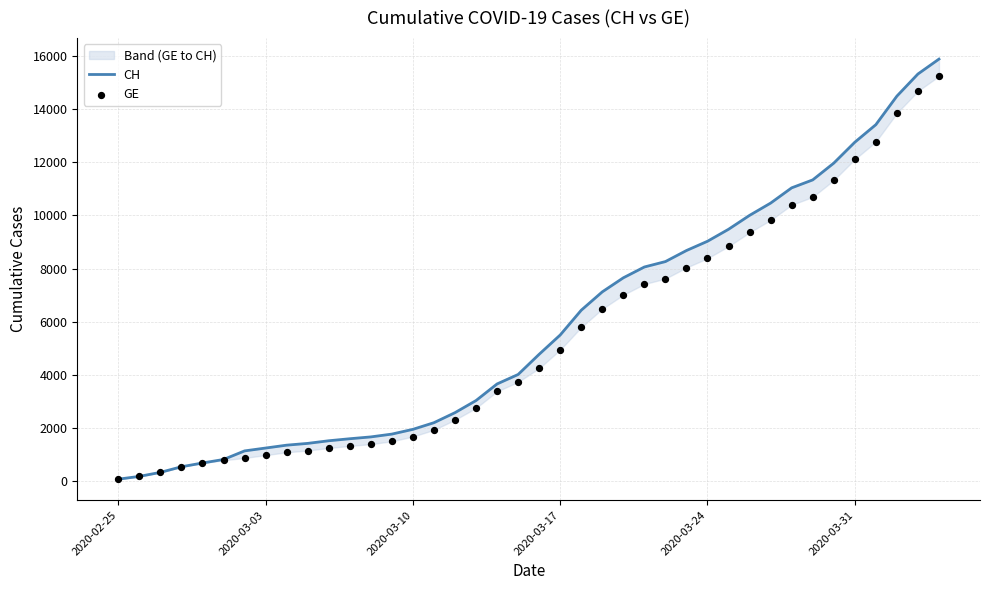

What are all the series names shown in the legend?

CH, GE